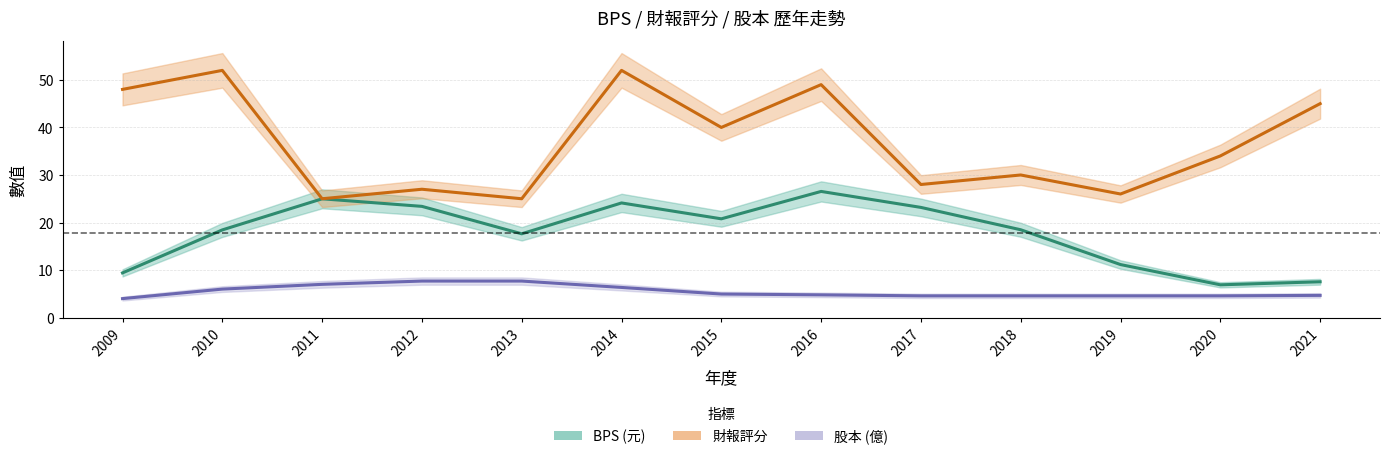

What is the maximum value for BPS (元)?

26.5